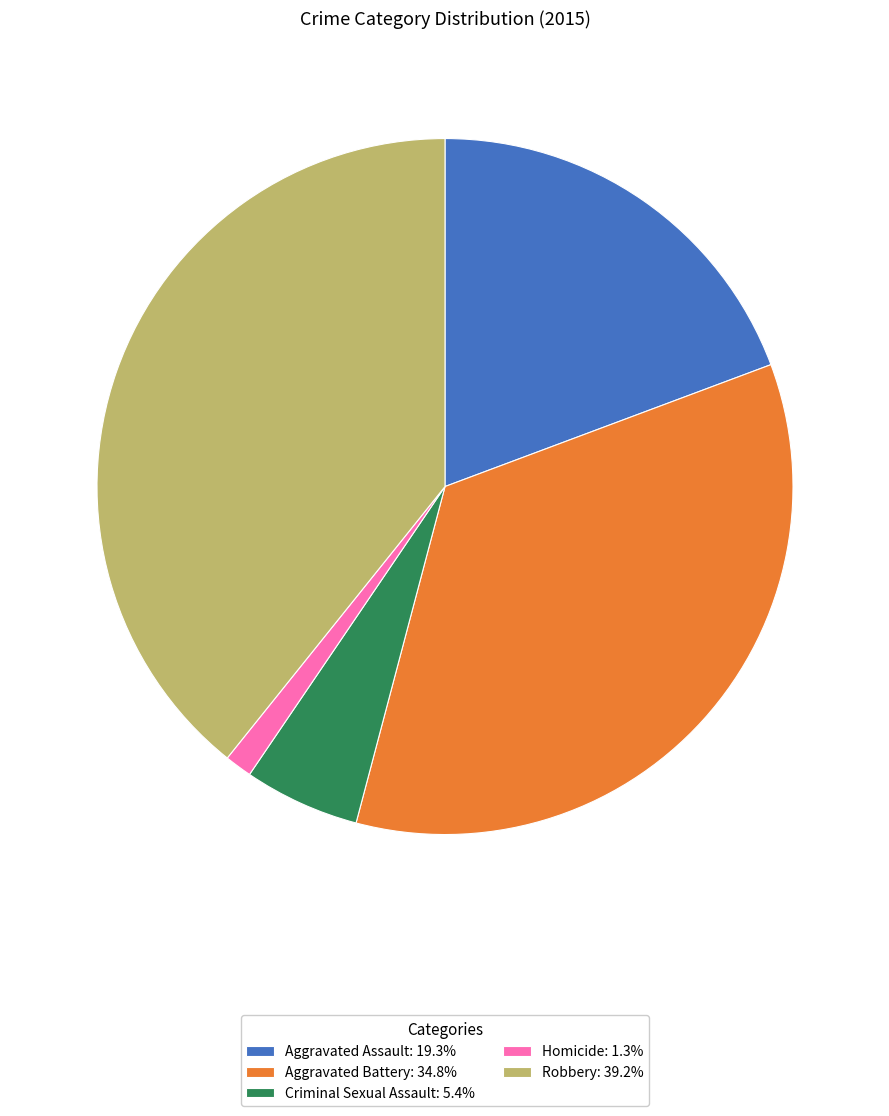

True or false: Aggravated Assault accounts for 19% of the total.

True